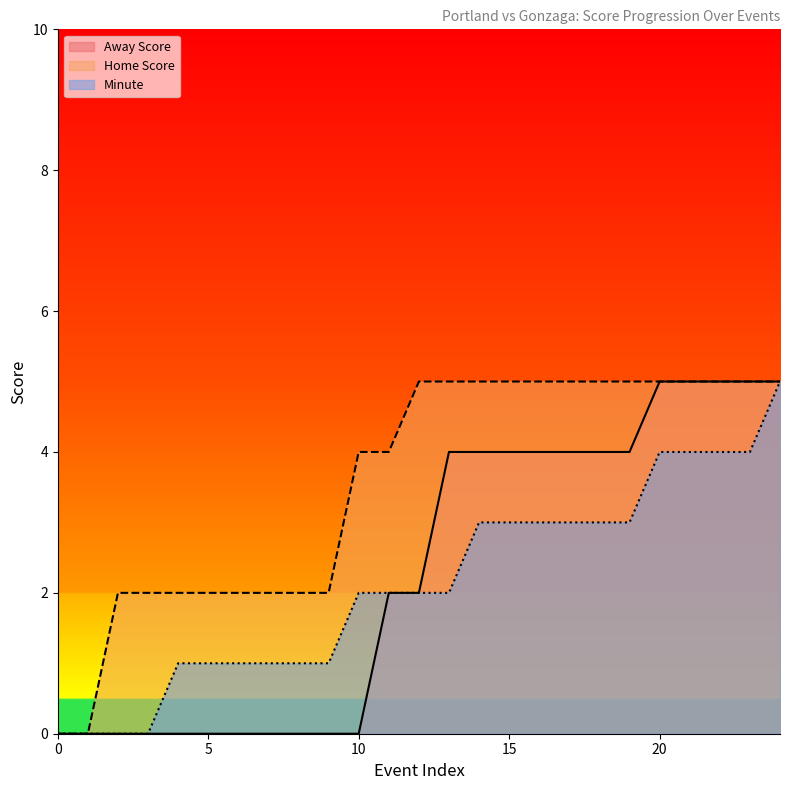

Where is Home Score nearest to the value 2?

2